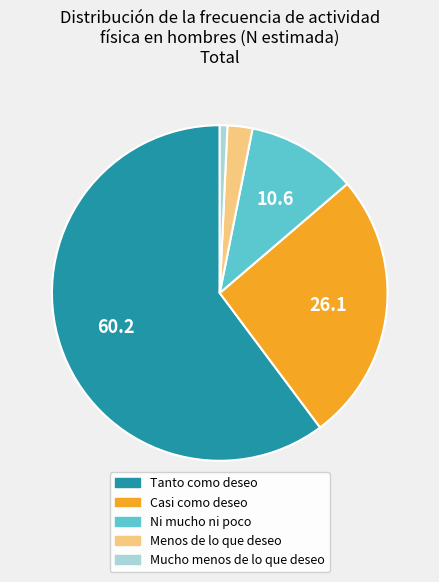

Between Tanto como deseo and Casi como deseo, which is larger?

Tanto como deseo